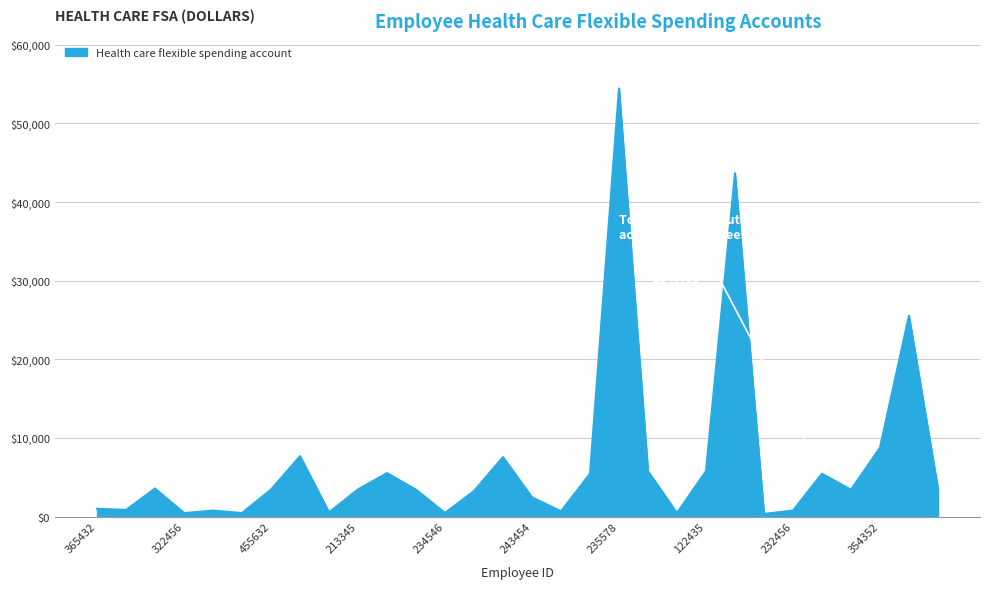

What is the greatest value displayed?

54435